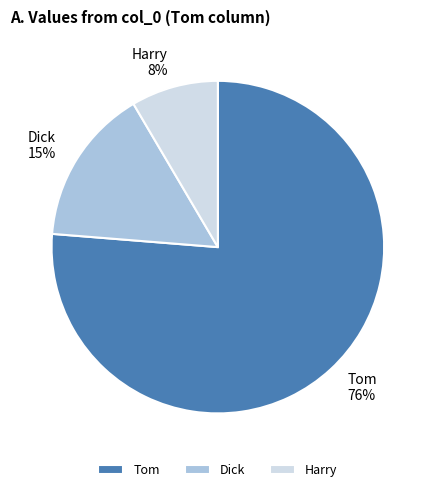

Is it true that Tom is 76% of the pie?

True